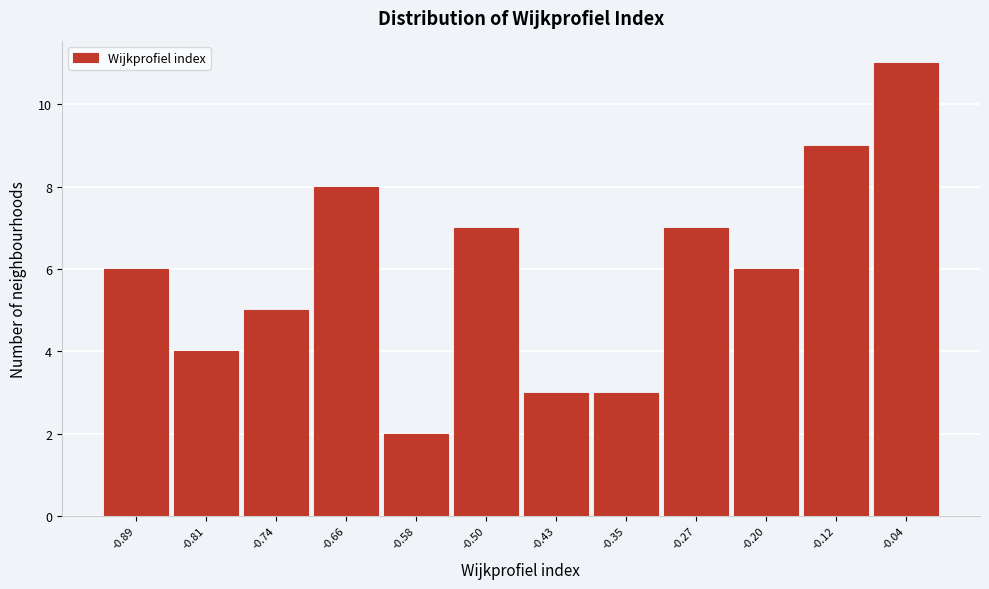

How tall is the bar that spans -0.31 to -0.23 on the x-axis? Neither the bar edges nor the heights are printed on the chart, so give them approximately, as read against the axes.

7